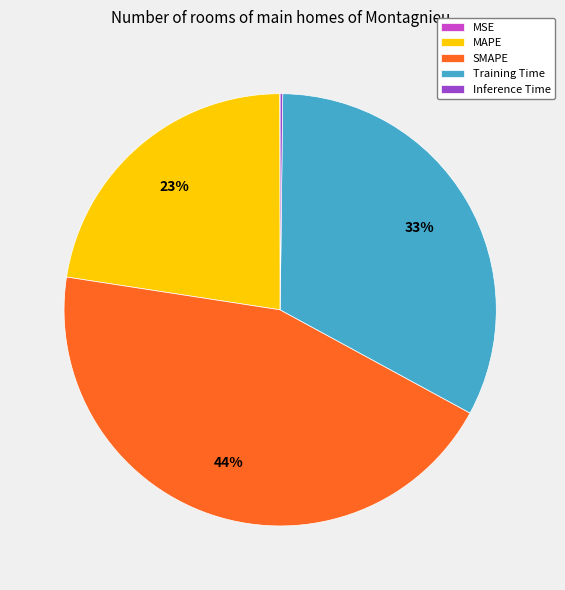

Combined, do MAPE and SMAPE account for over 50%?

Yes